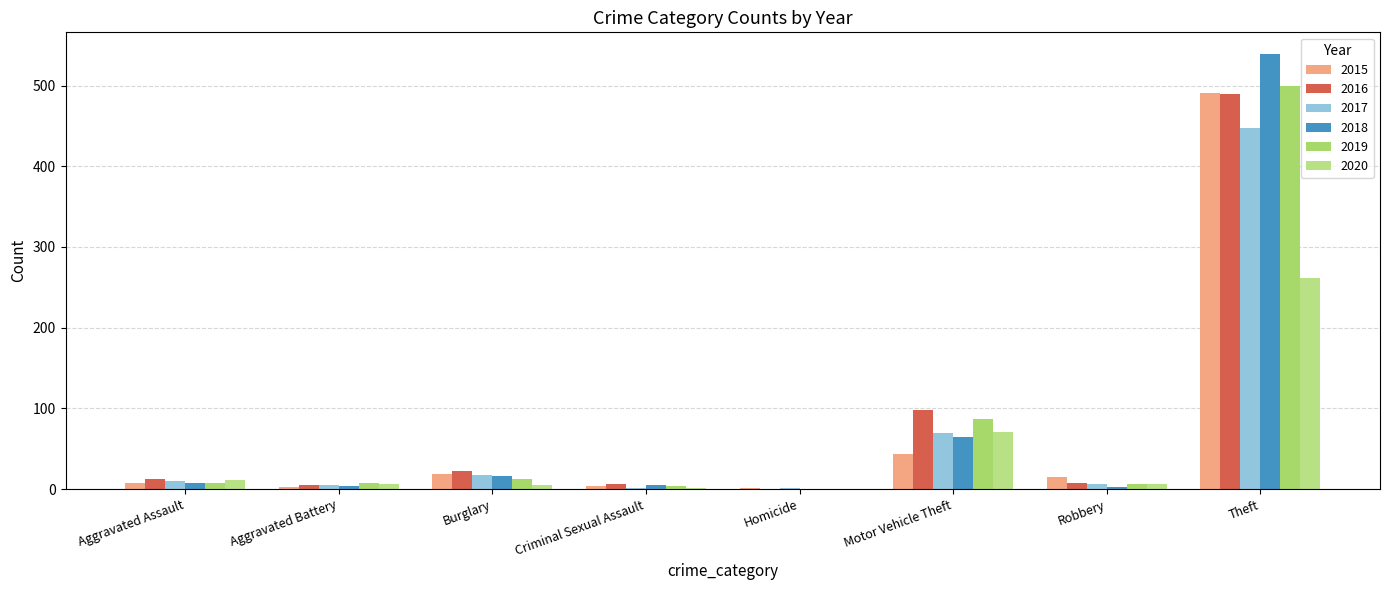

The value of 2020 at Robbery is 6. True or false?

True